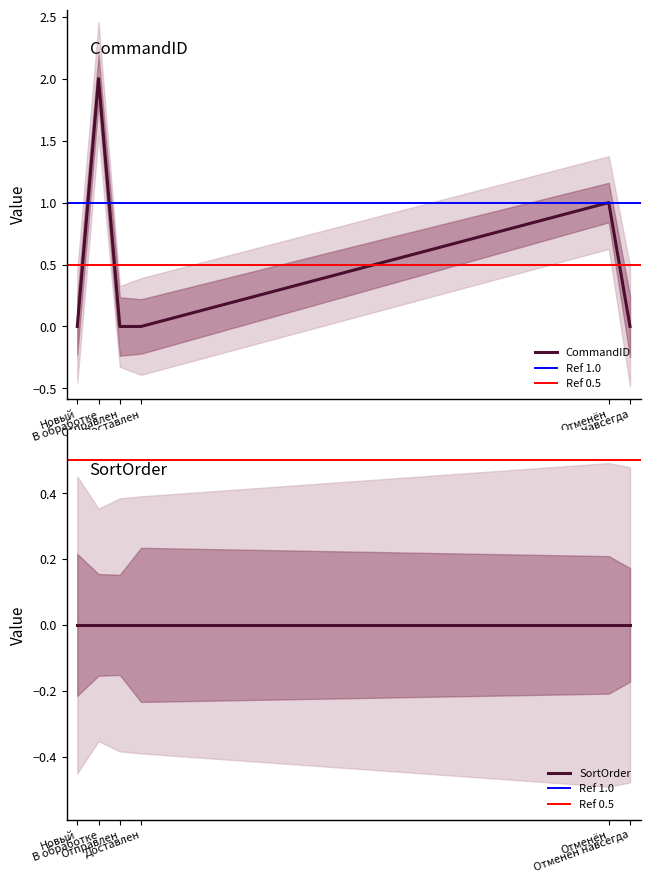

How many interior local peaks (higher than both neighbors) does the data have?

2